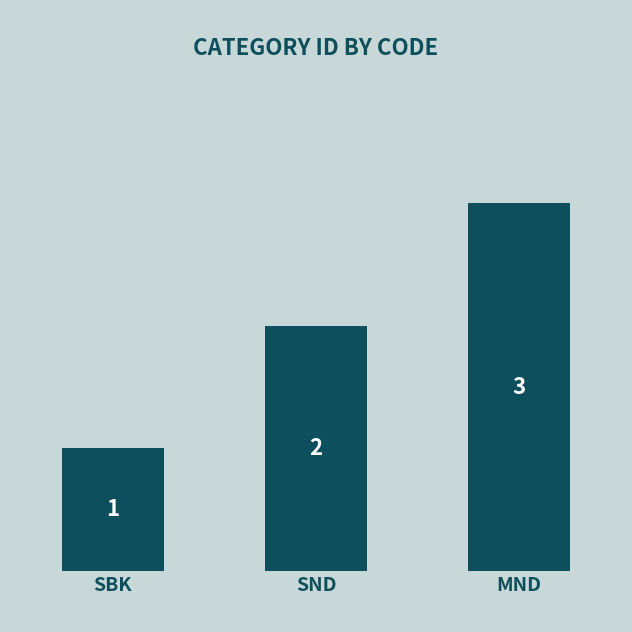

How many values are between 1 and 3?

3